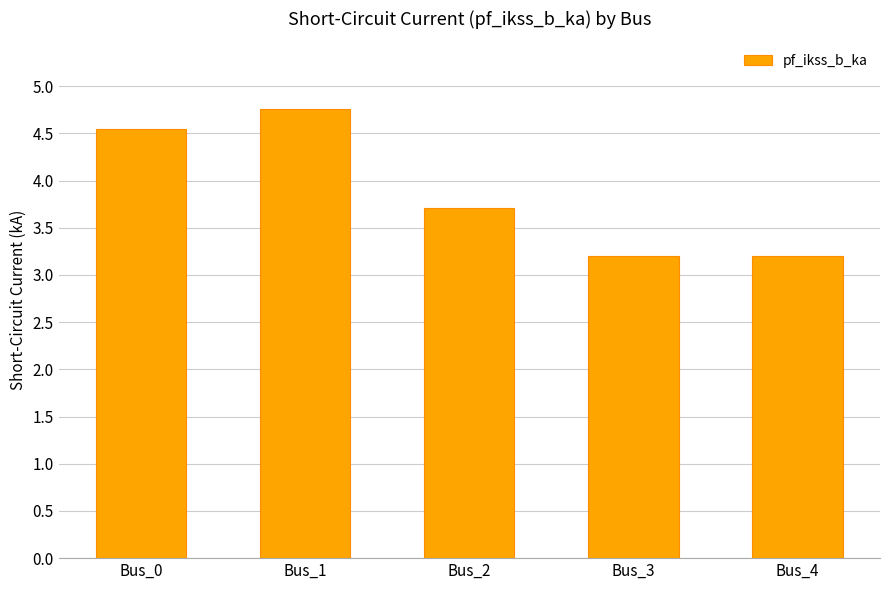

True or false: the data shows 4.8 at Bus_1.

True